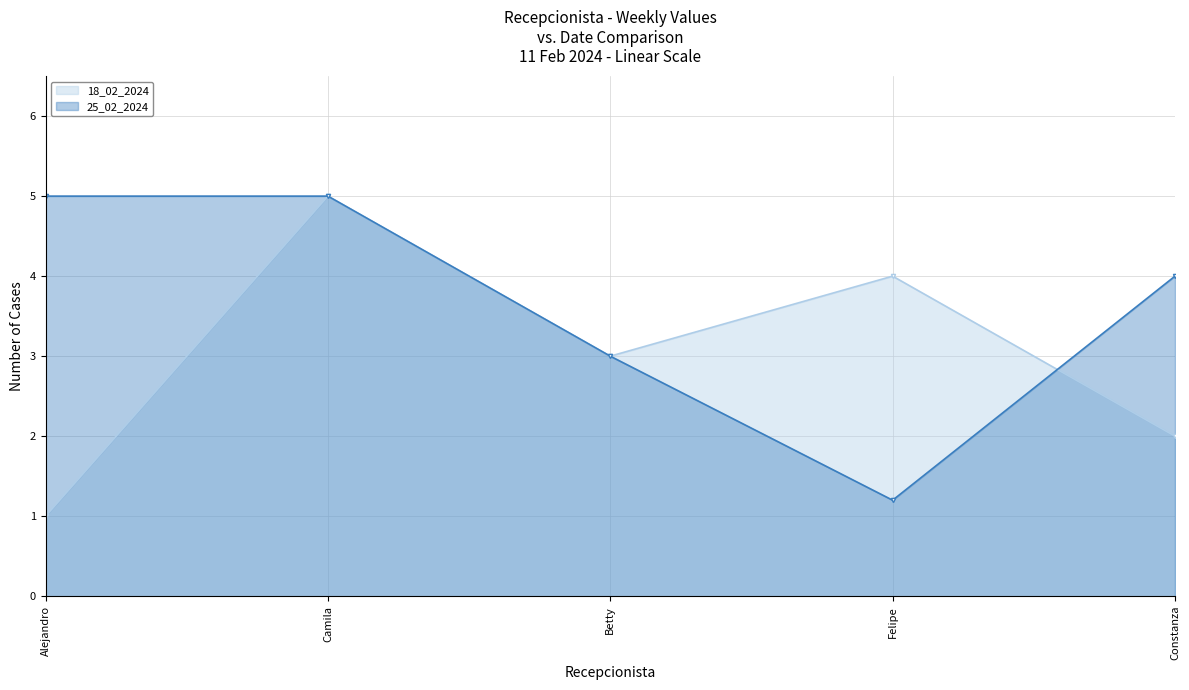

Rank the series by their average value, from lowest to highest.

18_02_2024, 25_02_2024